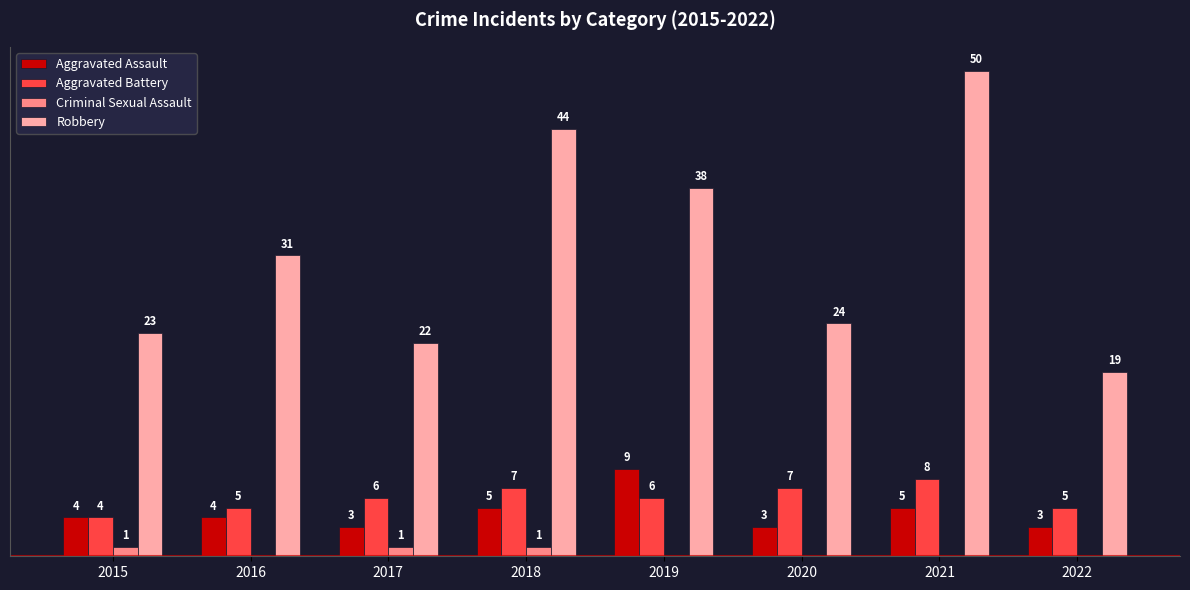

Between 2019 and 2021, which series saw the biggest shift?

Robbery